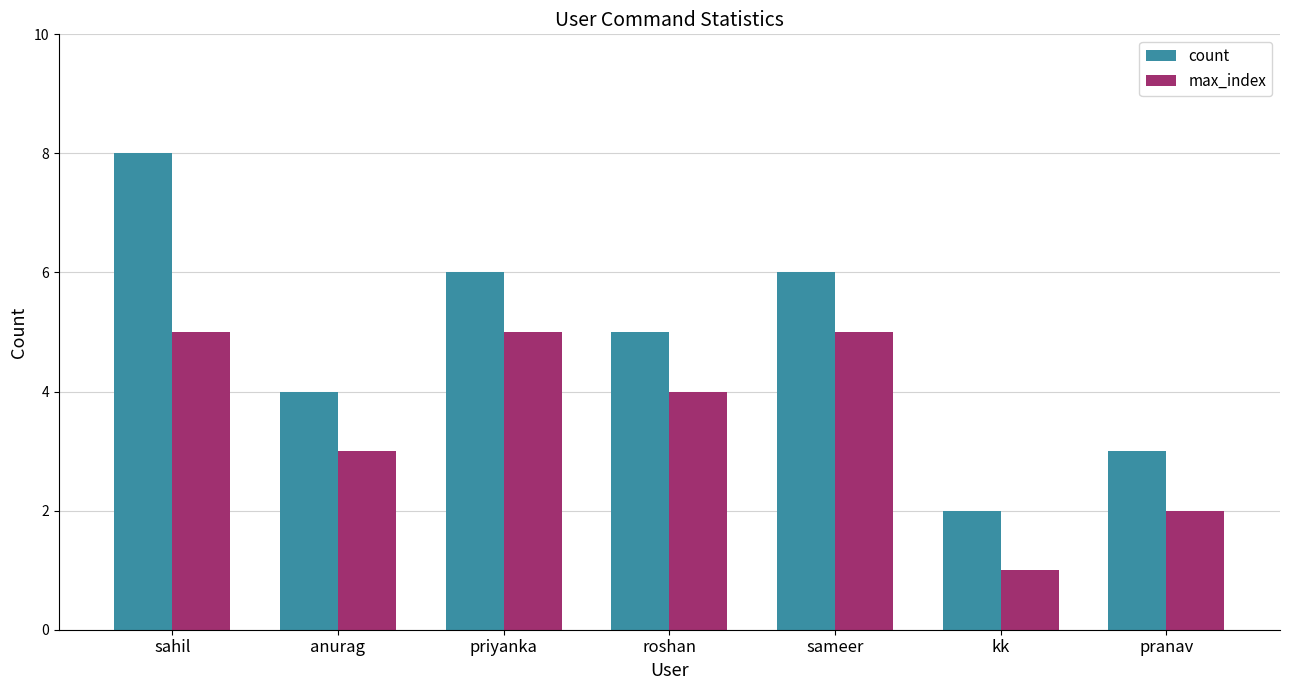

What are all the series names shown in the legend?

count, max_index